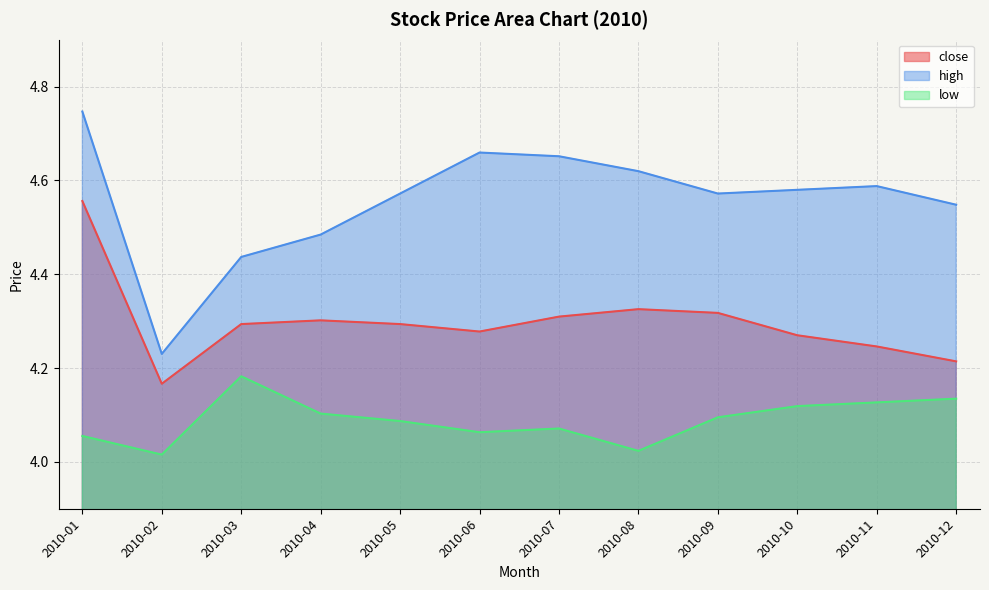

Between 2010-06 and 2010-03, which is larger?

2010-03